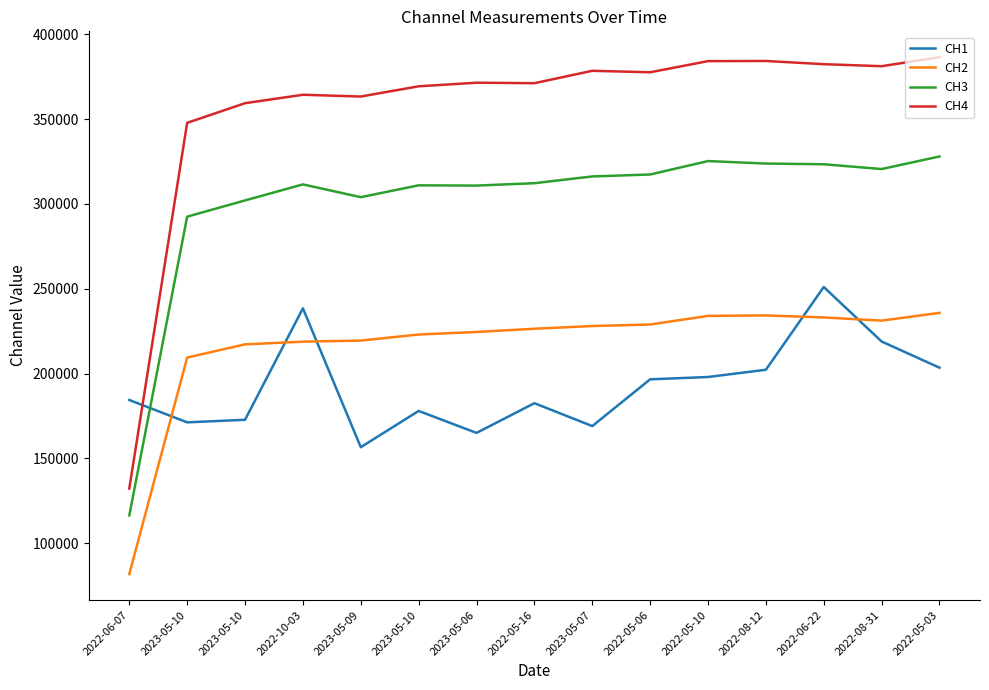

What is the sum of the CH1 values at 2023-05-07 and 2023-05-10?

347073